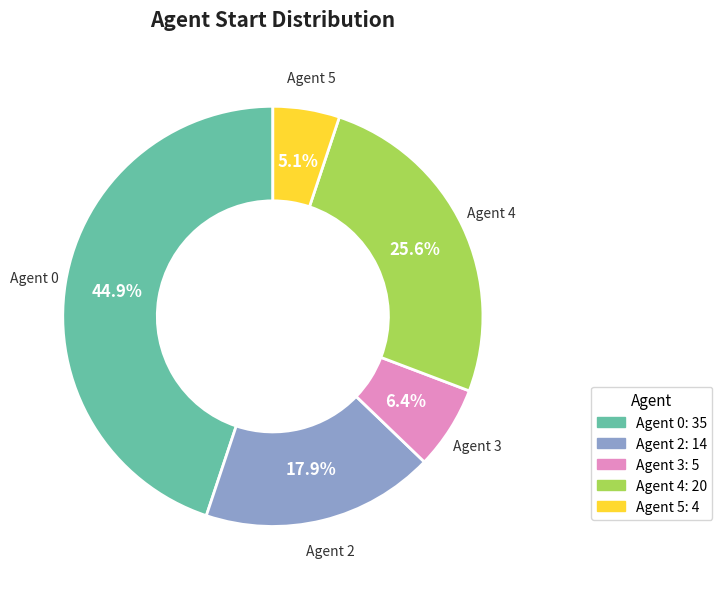

Does any single category account for the majority?

No